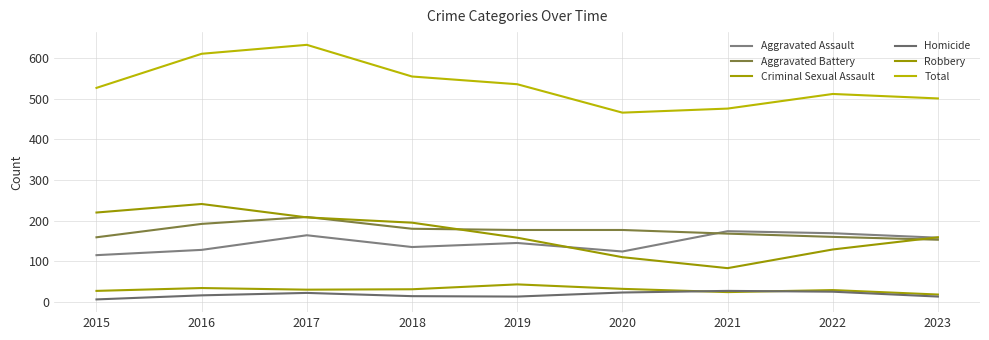

Which category has the highest value in the Homicide series?

2021